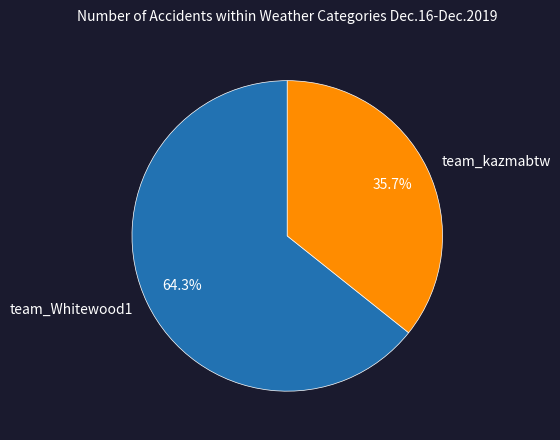

Do team_kazmabtw and team_Whitewood1 together represent more than half of the pie?

Yes